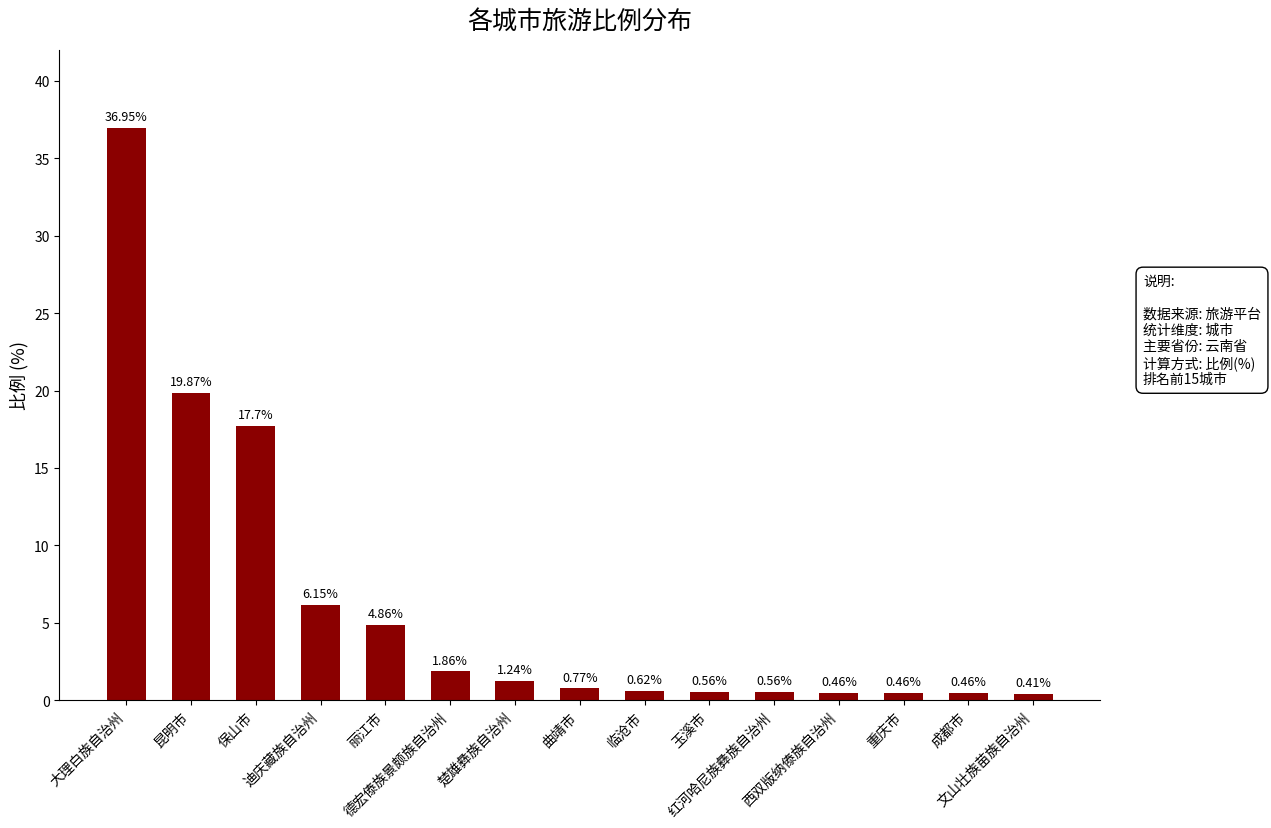

What is the change in value from 迪庆藏族自治州 to 西双版纳傣族自治州?

-5.7